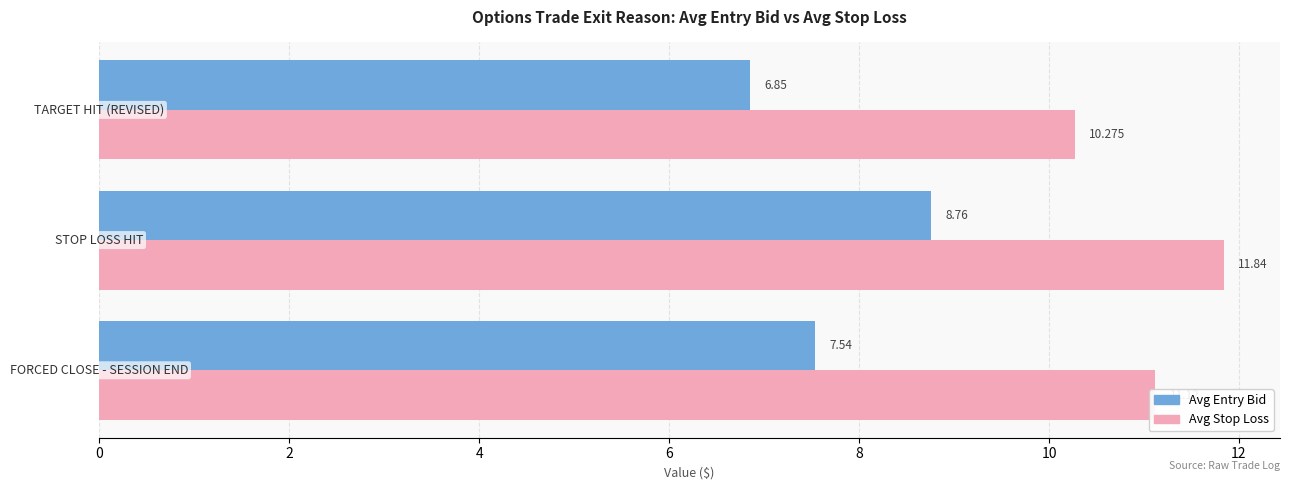

Which series has the widest spread of values?

Avg Entry Bid